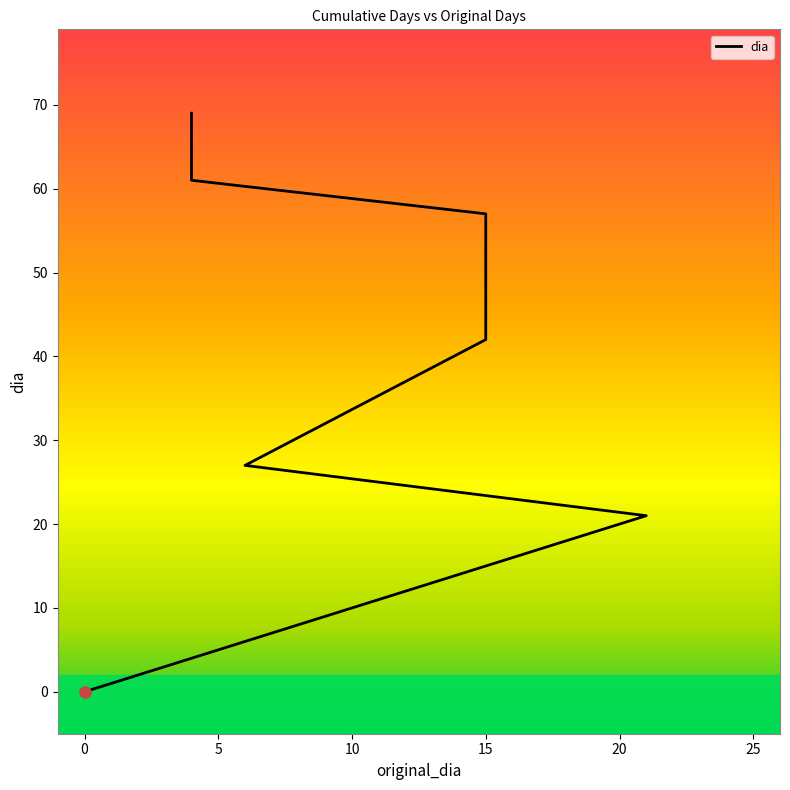

How many values are below 57?

4